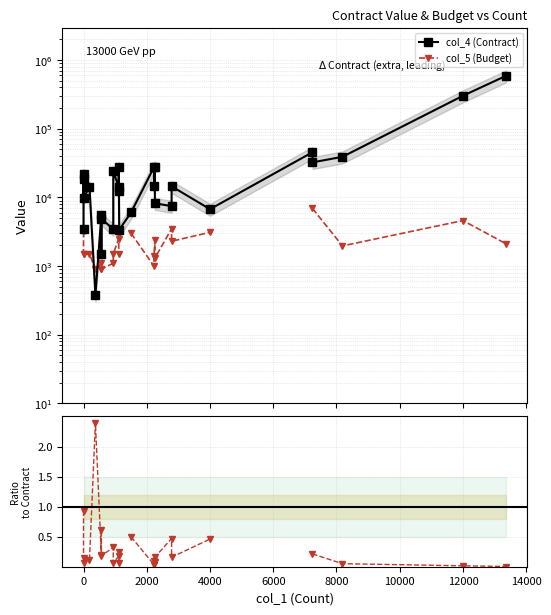

What is the difference between the second highest and minimum values in the col_5 (Budget) series?

3700.0